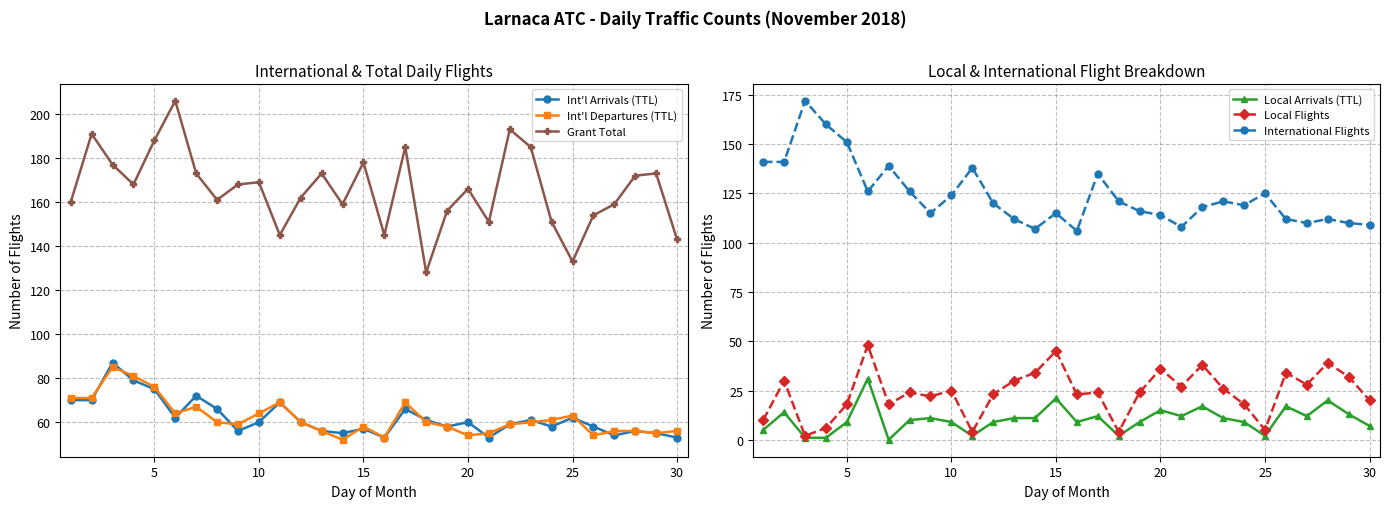

True or false: Local Flights has more than 1 points higher than both neighbors.

True